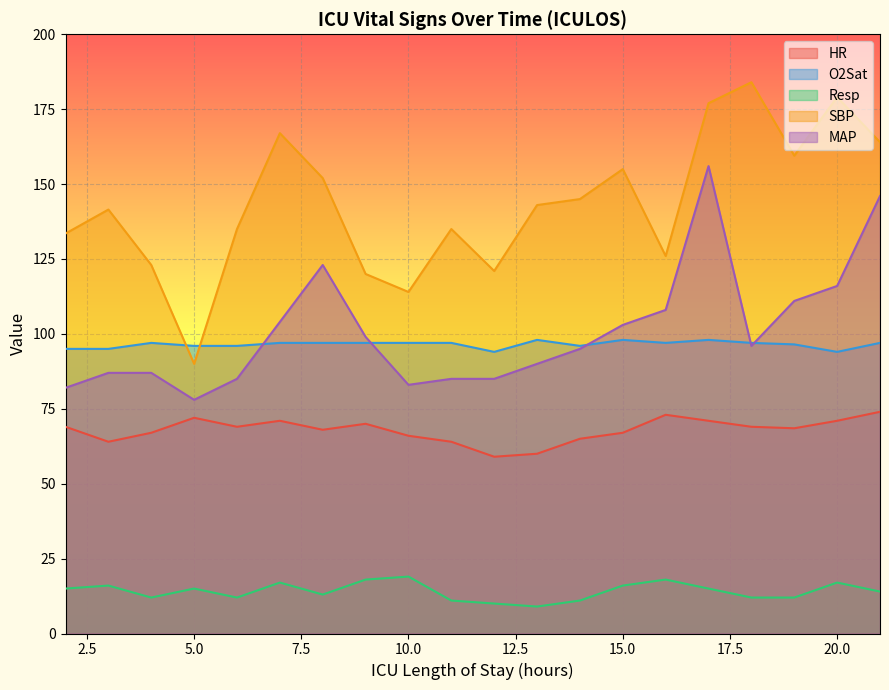

Between 5 and 14, which series saw the biggest shift?

SBP